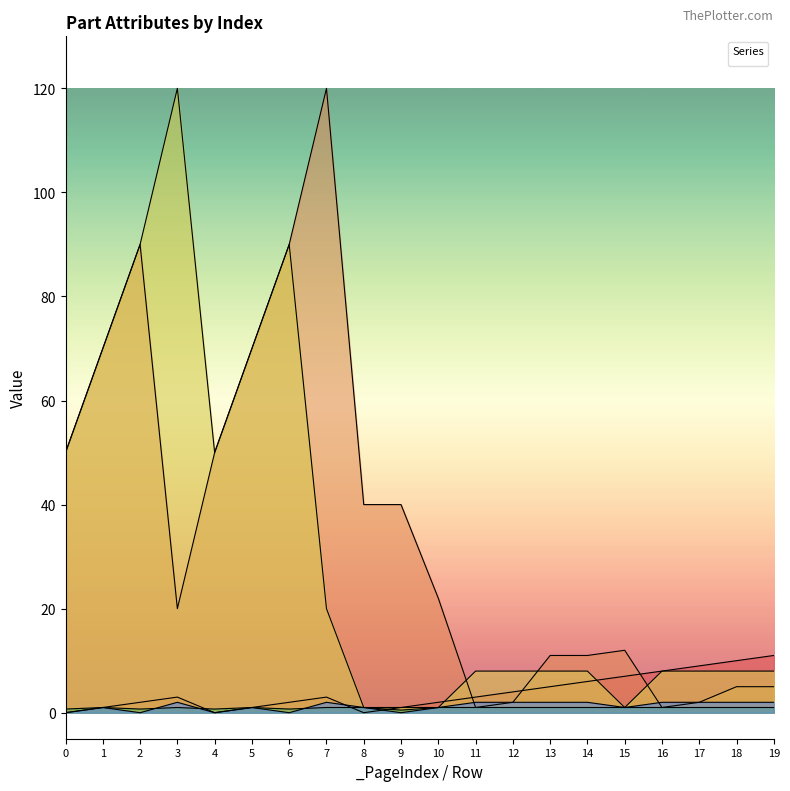

Does the chart have visible grid lines?

No